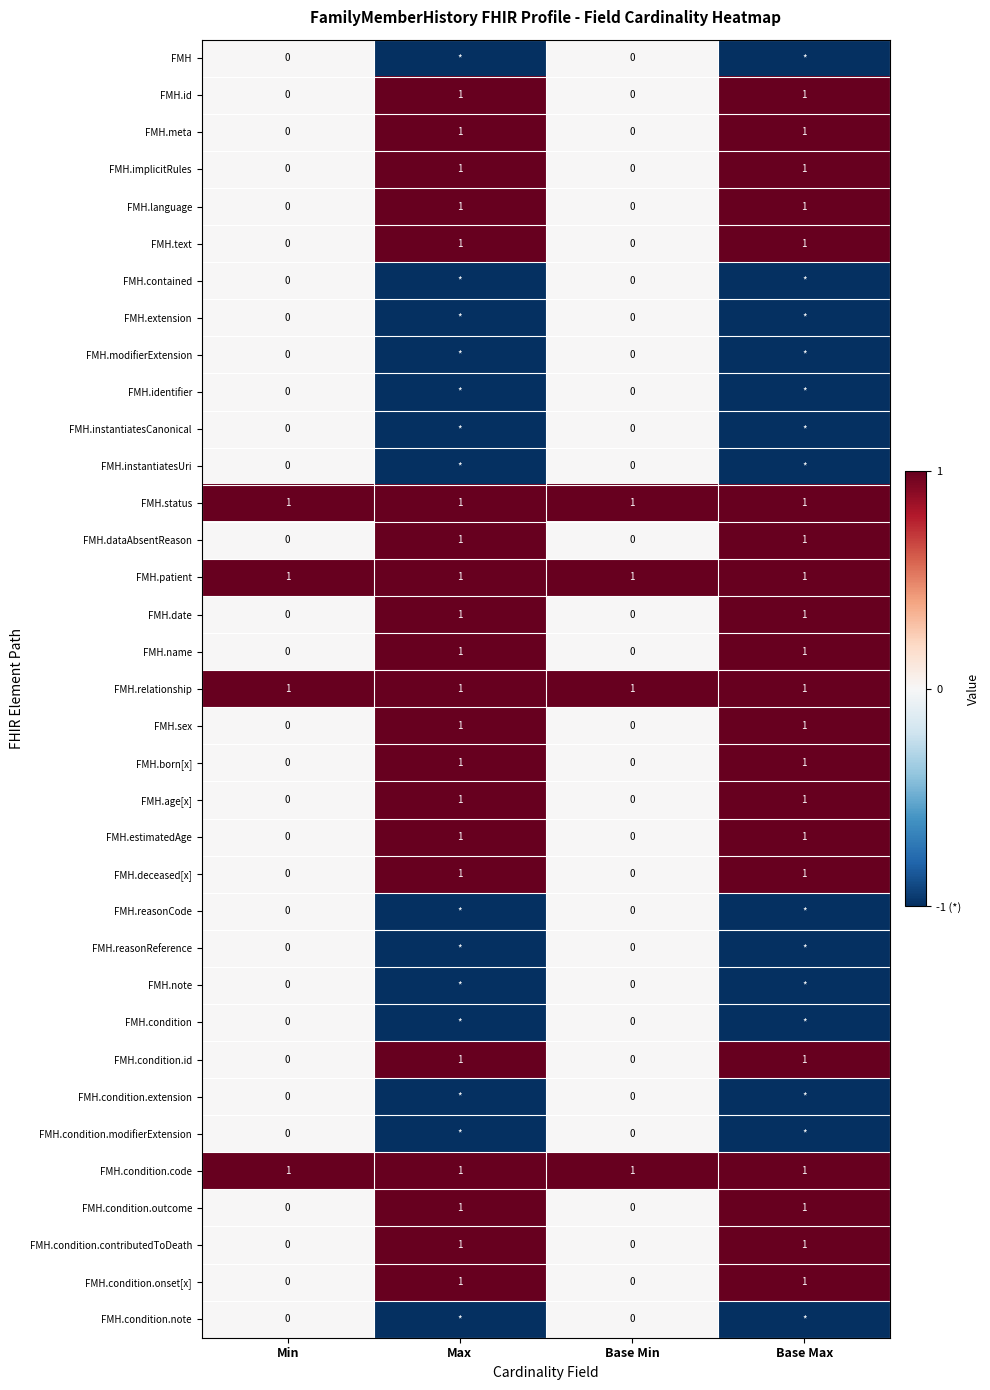

What is the sum of all FMH.condition.onset[x] values?

2